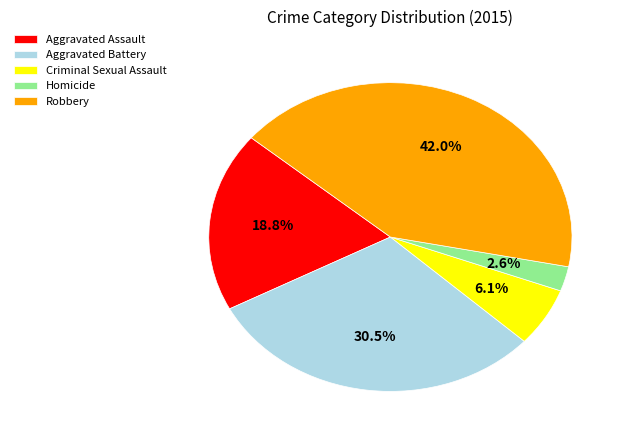

To the nearest percent, what percentage of the pie is Criminal Sexual Assault?

6%